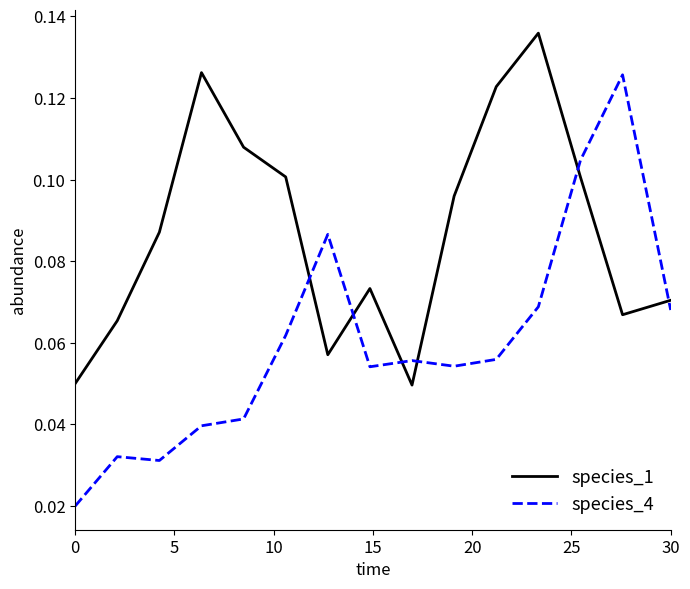

Which series has the largest total across all categories?

species_1